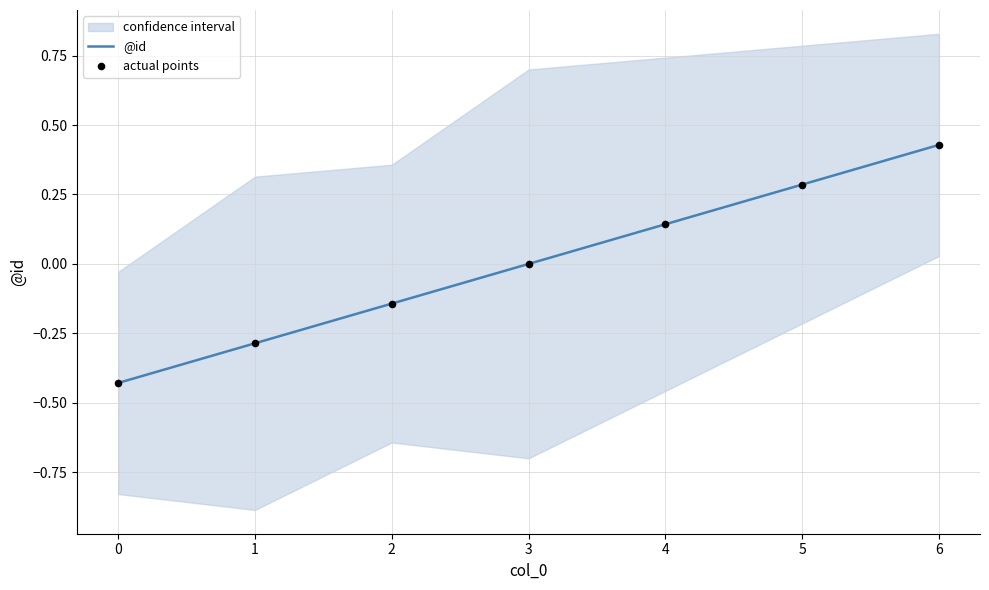

The @id series shows 0.3 at 5. True or false?

True